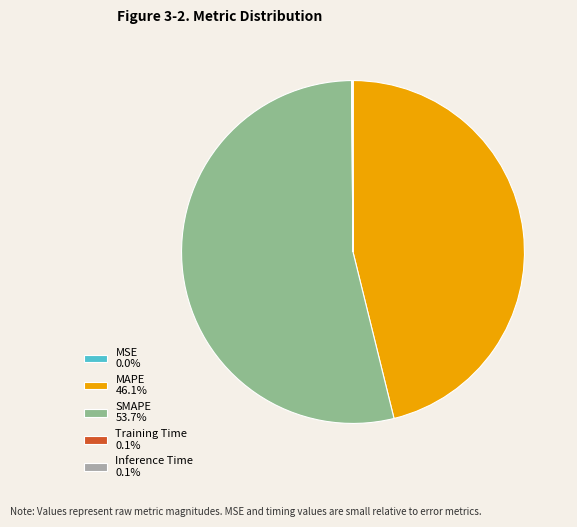

Do SMAPE 53.7% and MAPE 46.1% together represent more than half of the pie?

Yes